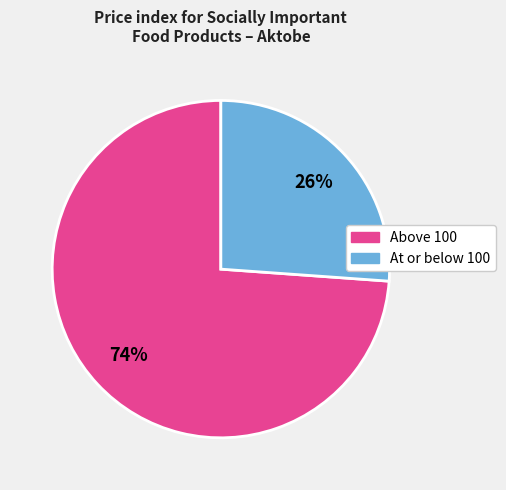

How many slices are in this pie chart?

2